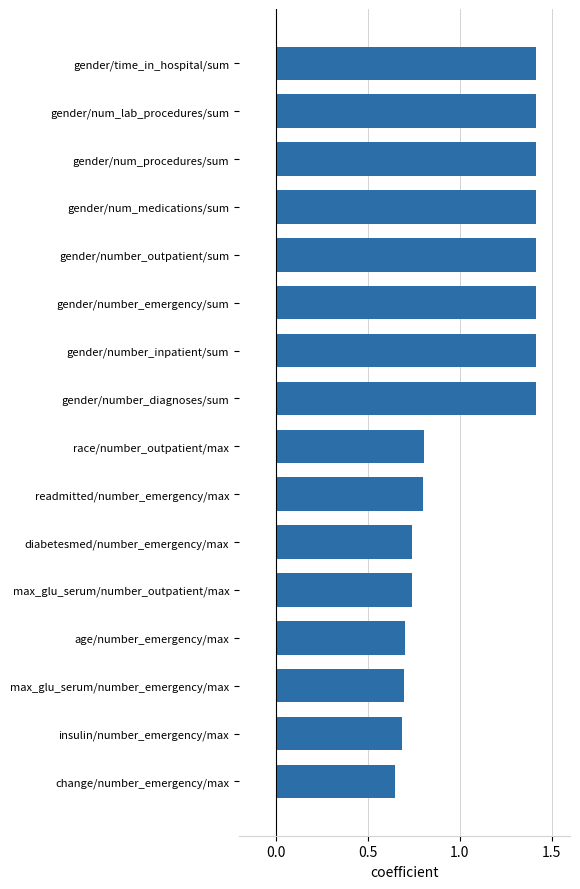

What is the greatest value displayed?

1.4